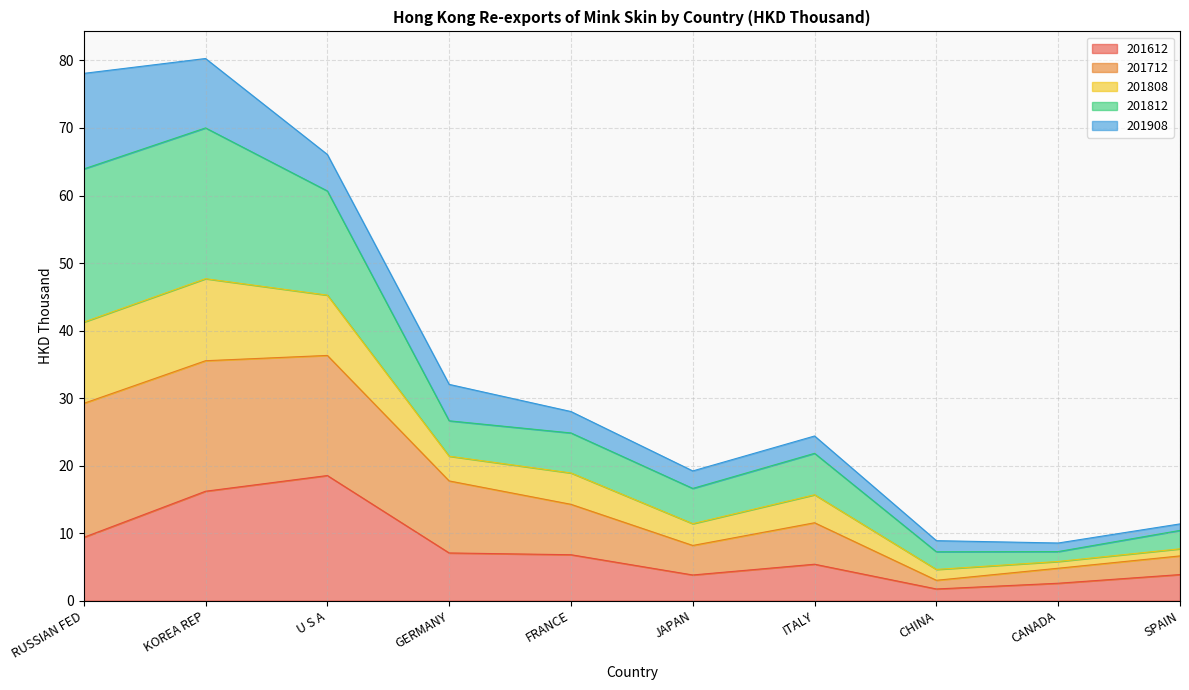

True or false: 201612 has a value of 16.2 at KOREA REP.

True